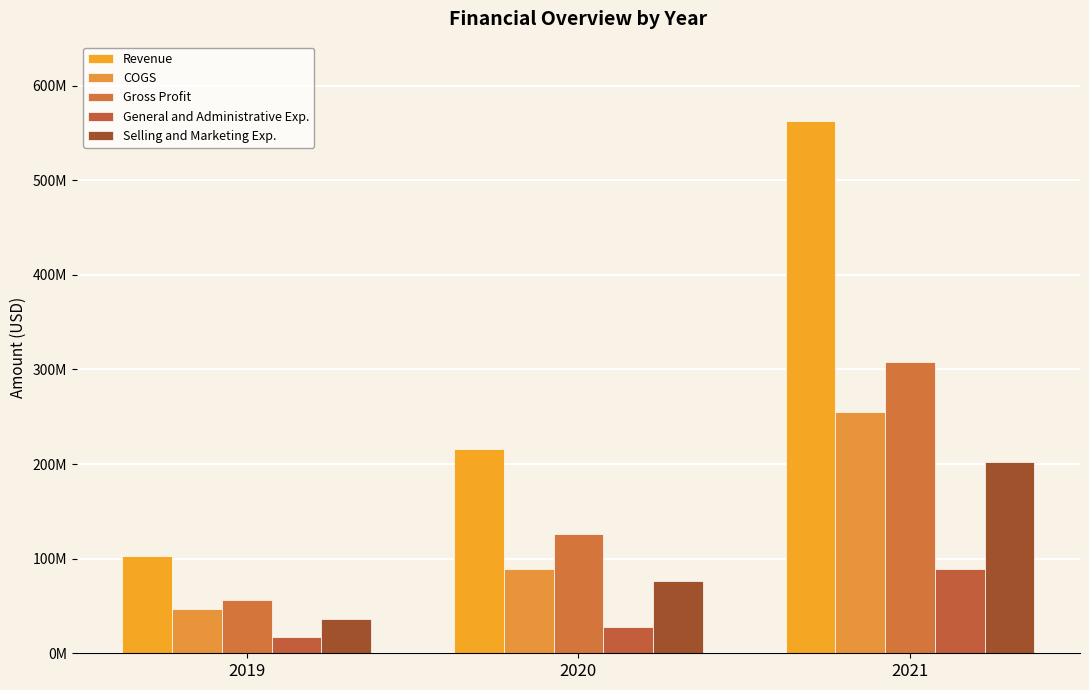

The Revenue series shows 754923678 at 2021. True or false?

False